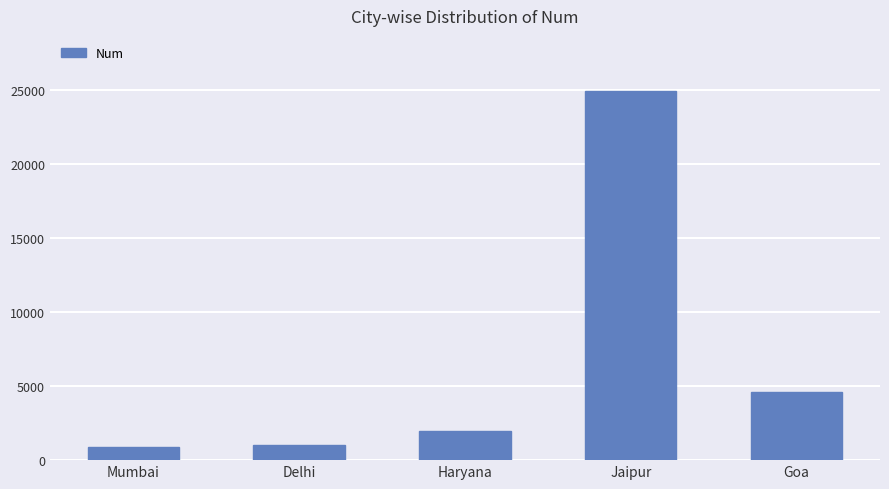

Reading right to left, extract all data points from this chart.

4578	24897	1999	999	875